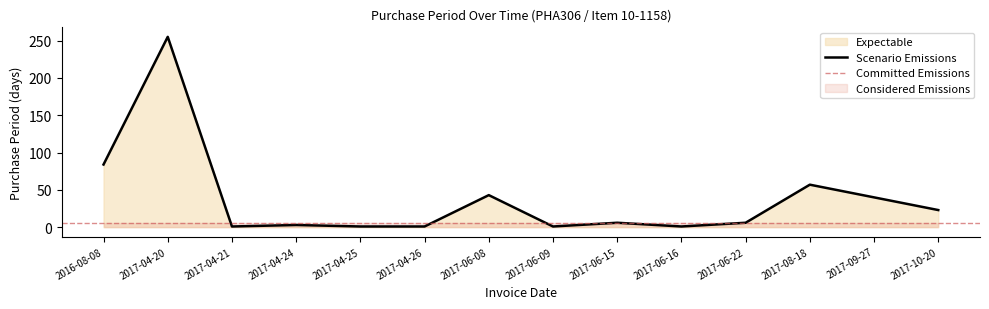

List the labels in order of value, smallest first.

2017-04-21, 2017-04-25, 2017-04-26, 2017-06-09, 2017-06-16, 2017-04-24, 2017-06-15, 2017-06-22, 2017-10-20, 2017-09-27, 2017-06-08, 2017-08-18, 2016-08-08, 2017-04-20